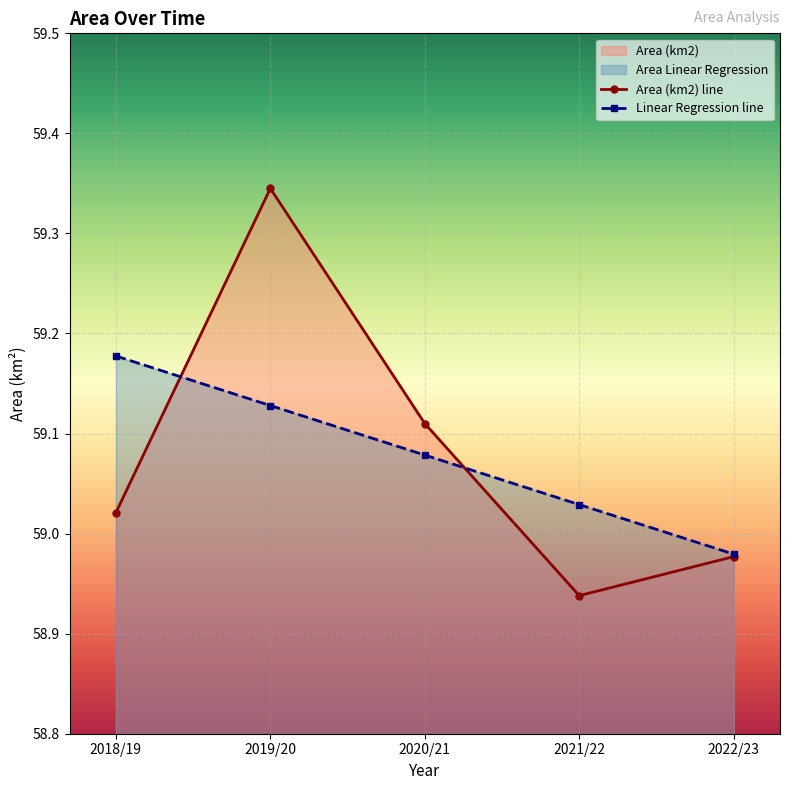

True or false: Area Linear Regression has more than 0 points higher than both neighbors.

False